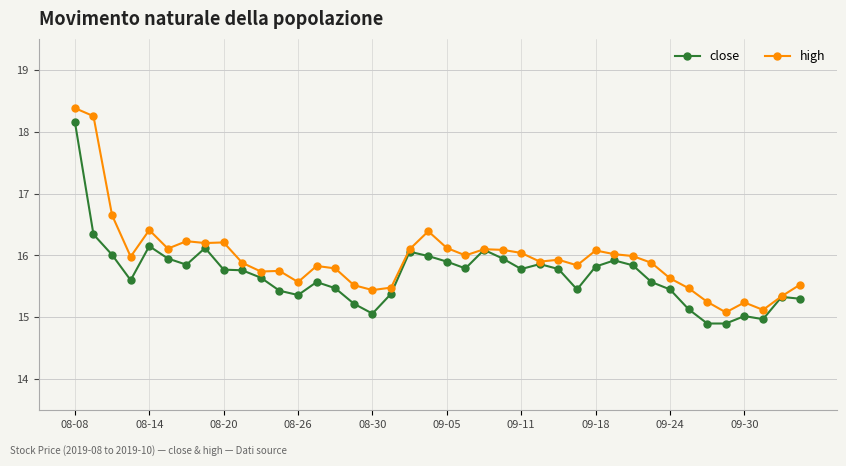

Which series has the largest total across all categories?

high